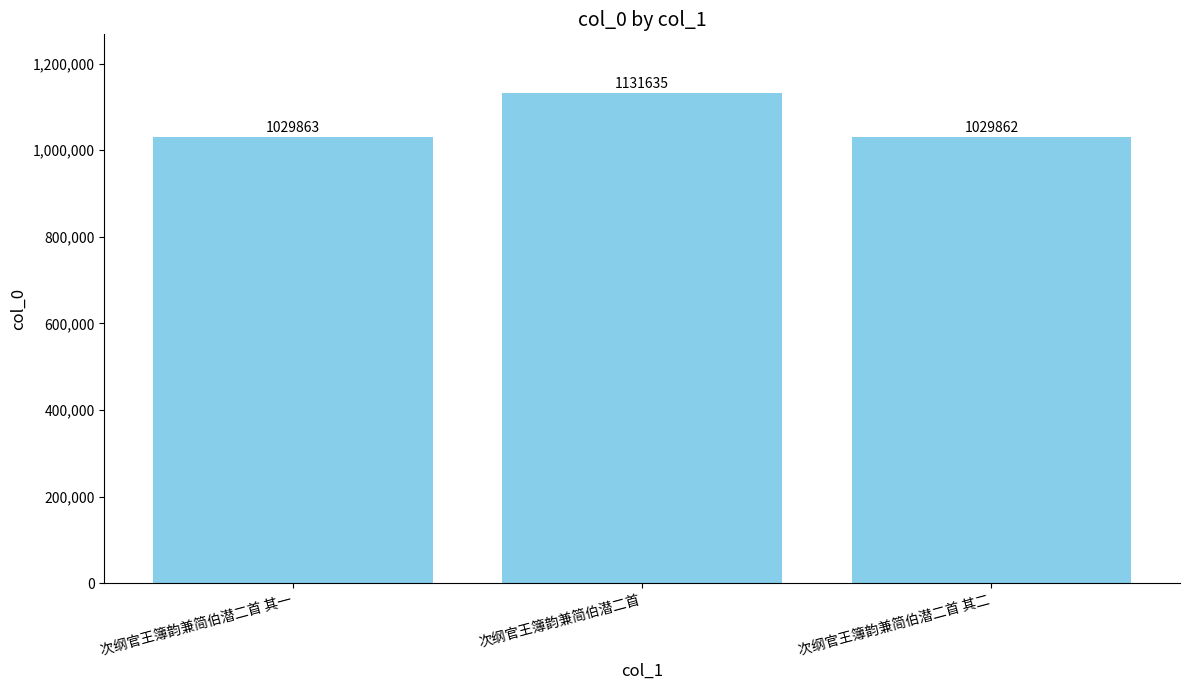

What is the label of the 2nd bar from the right?

次纲官王簿韵兼简伯潜二首